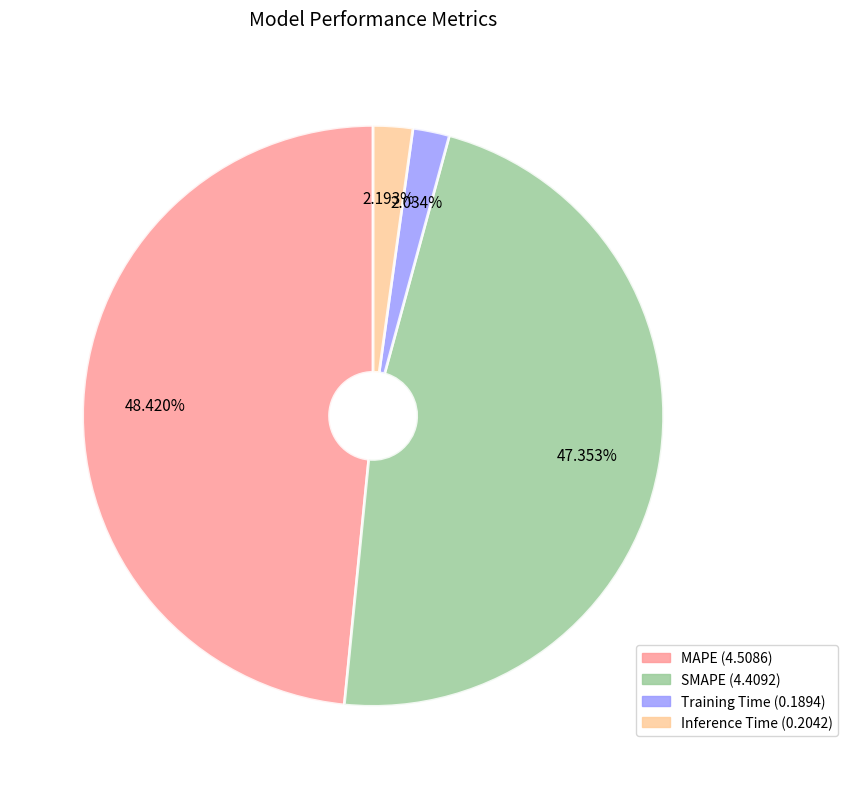

To the nearest percent, what portion does Training Time represent?

2%